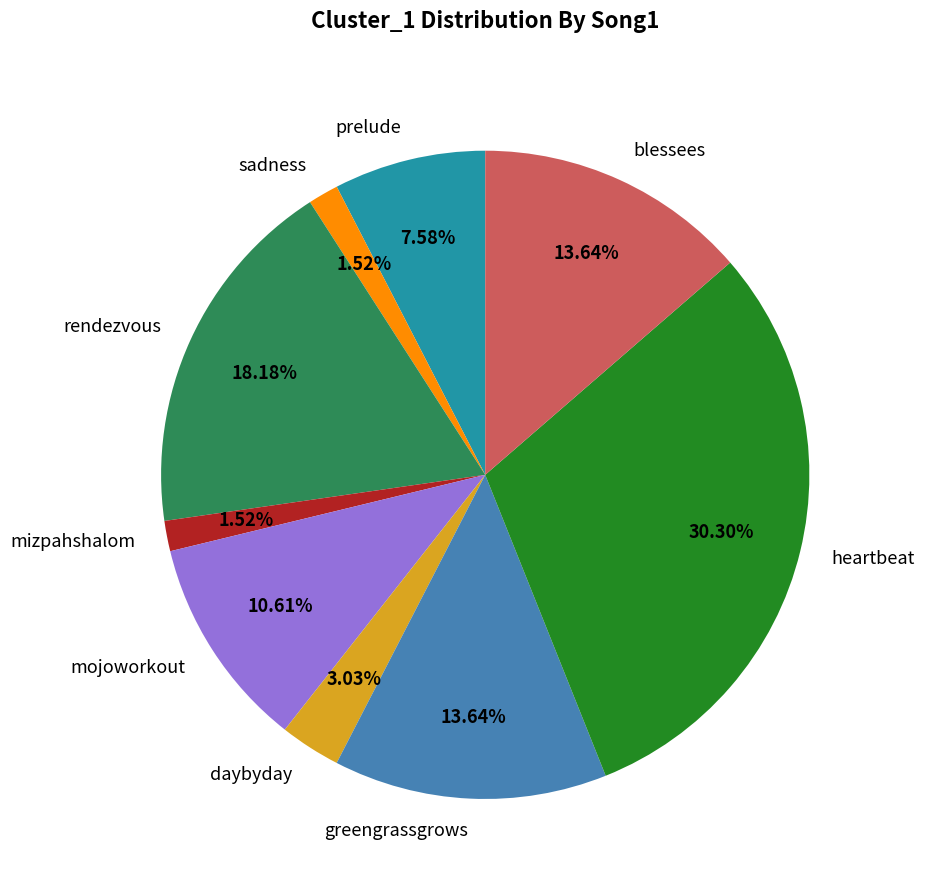

Combined, what portion of the pie is heartbeat and prelude?

37.9%